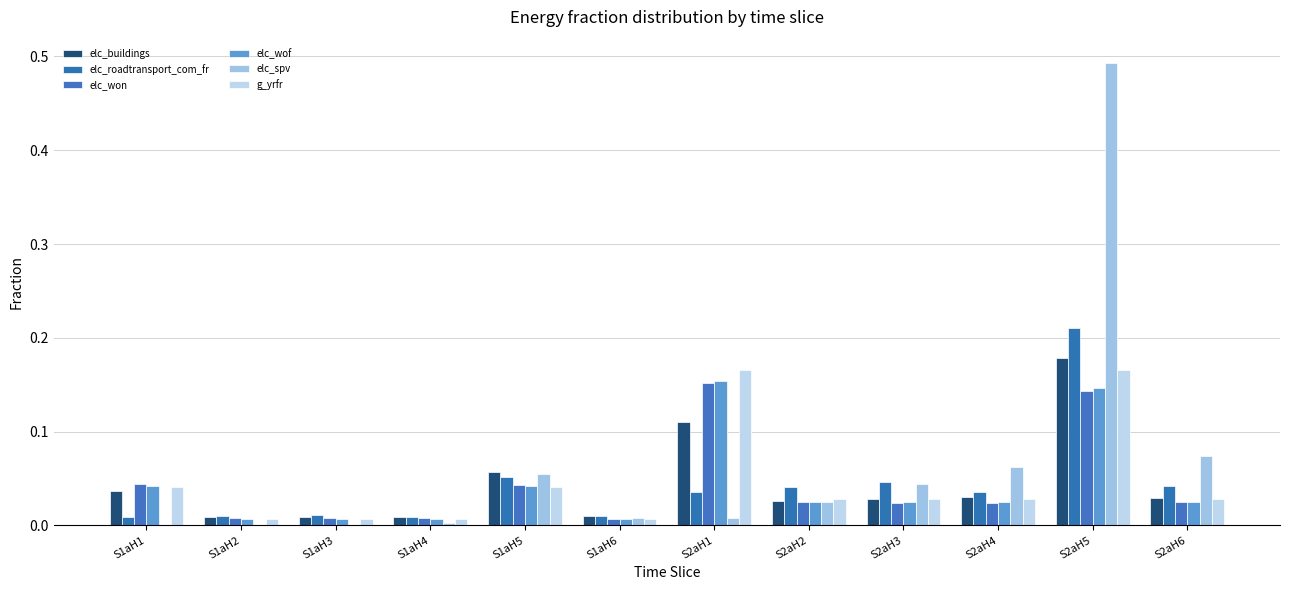

The value of g_yrfr at S1aH4 is 0.0. True or false?

False